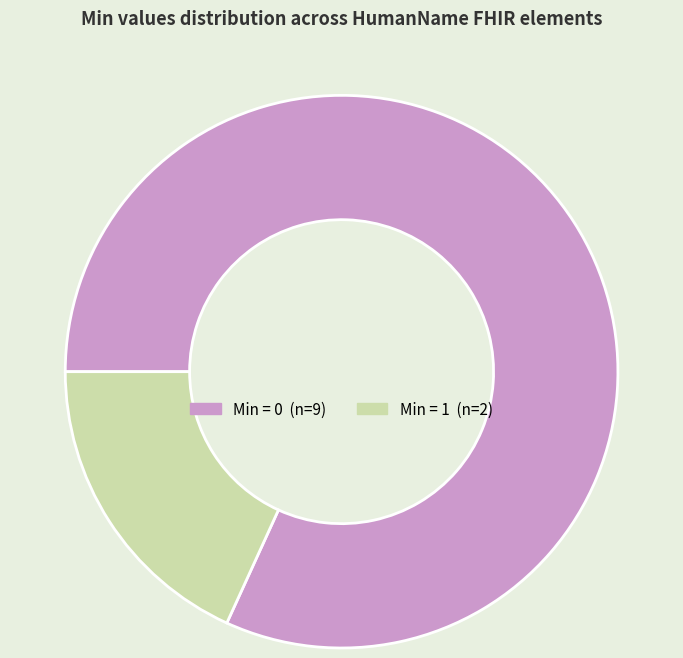

Is there a majority slice in this chart?

Yes